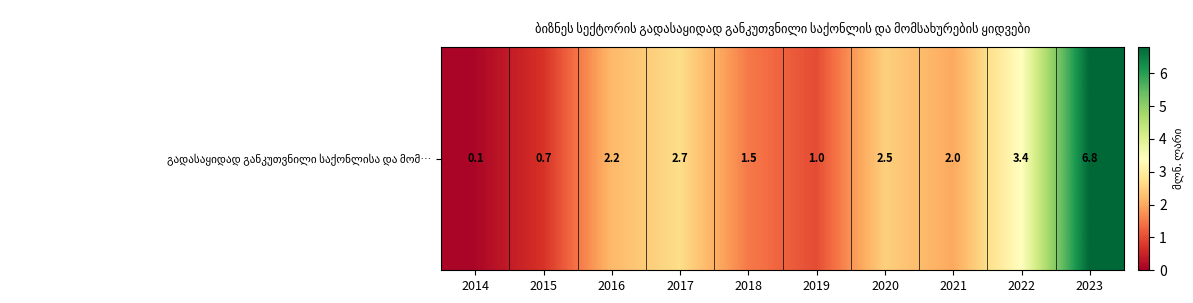

What is the sum of all values?

22.9